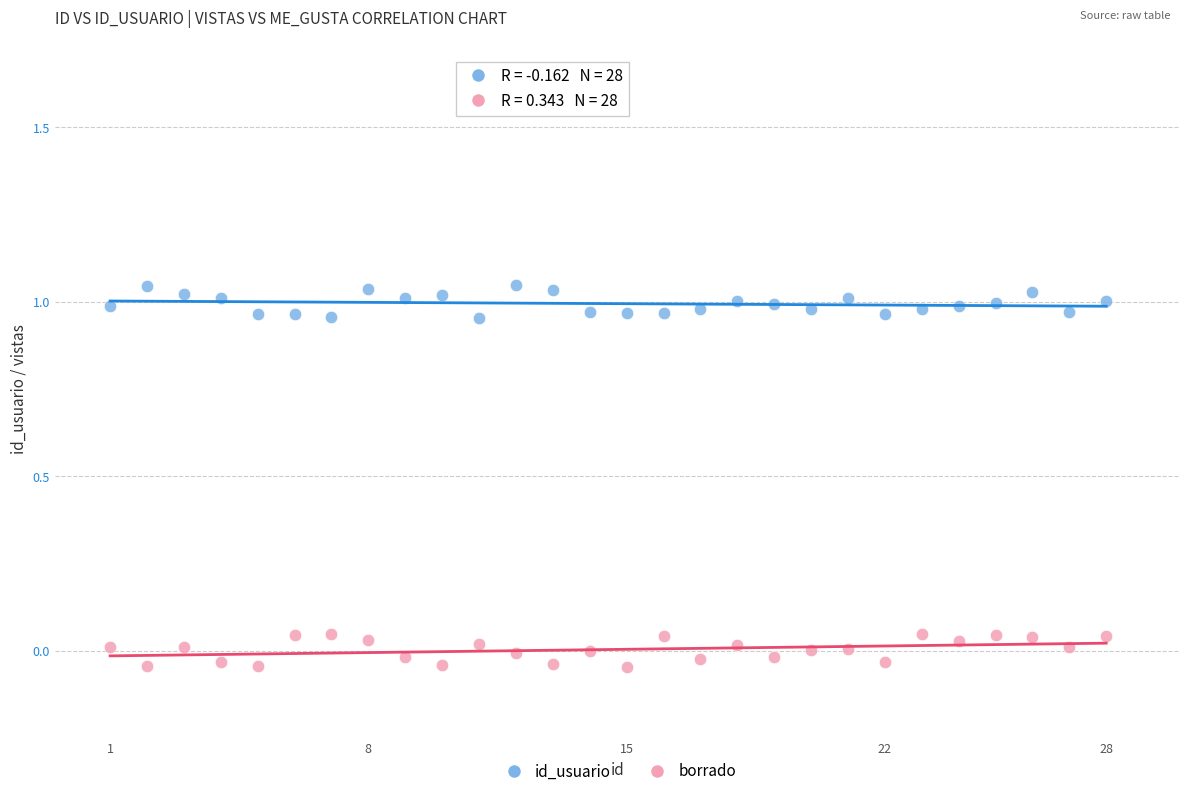

Across all data points, what is the range of Y values (max minus min)?

1.1